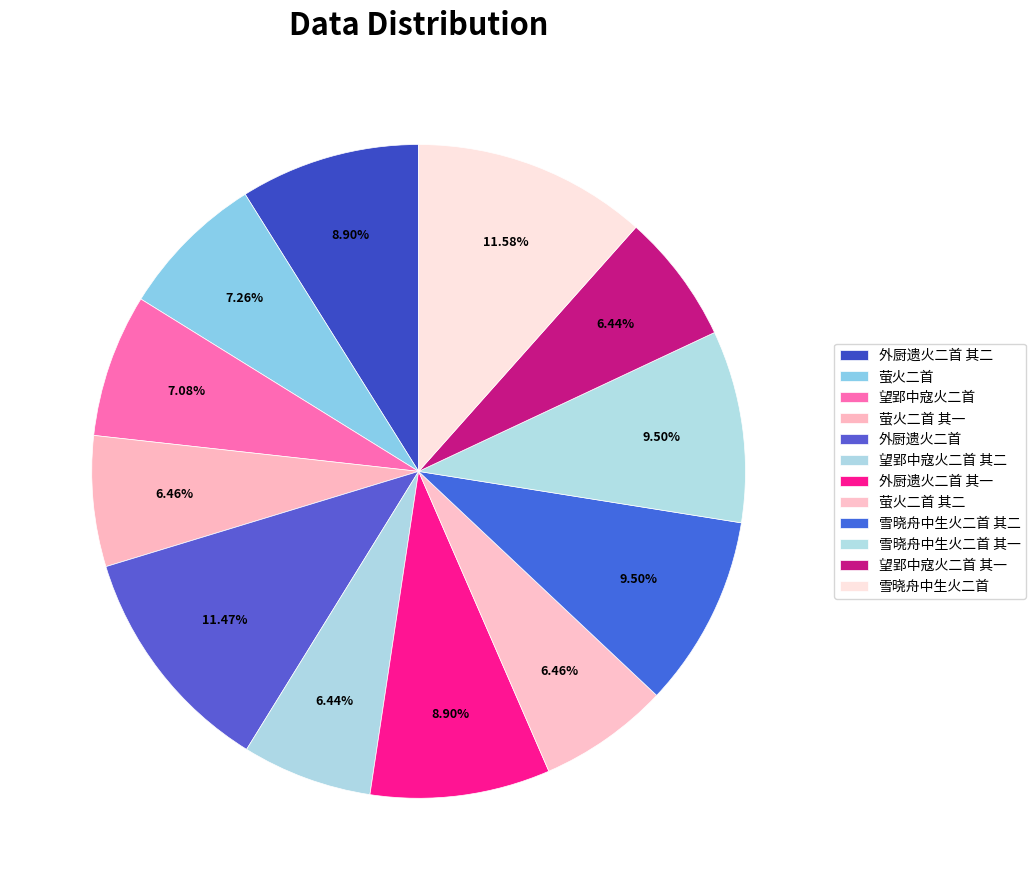

To the nearest percent, what portion does 望郢中寇火二首 其二 represent?

6%